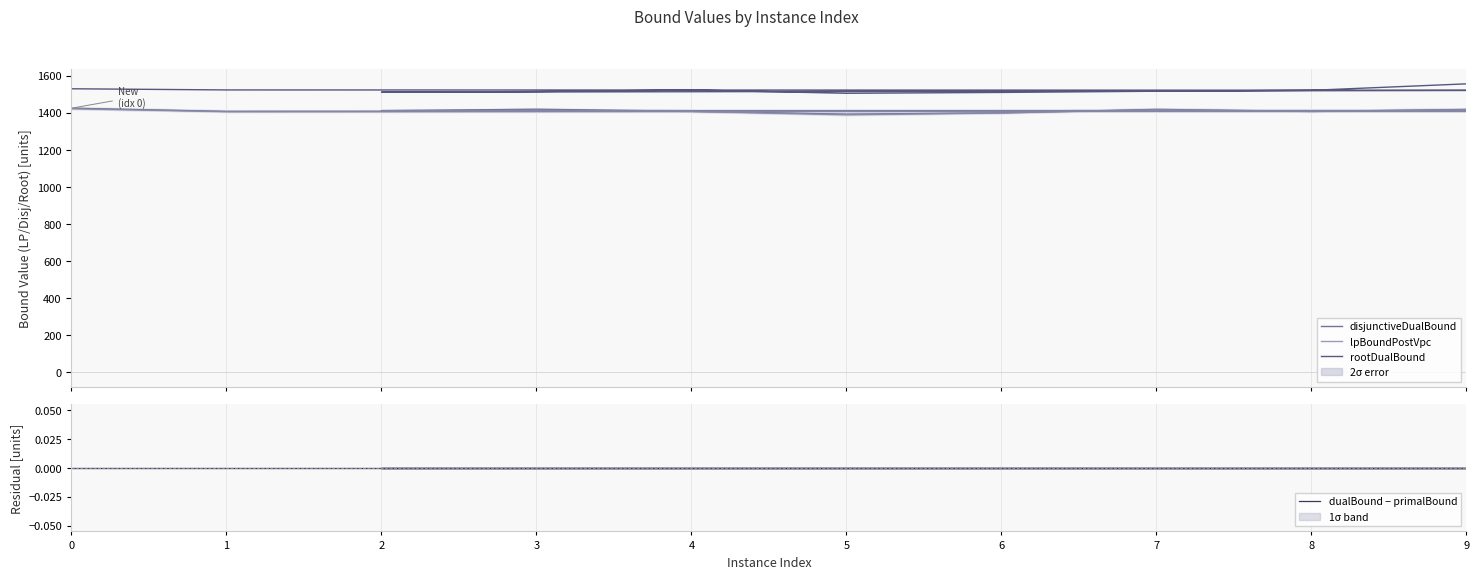

What are all the series names shown in the legend?

disjunctiveDualBound, lpBoundPostVpc, rootDualBound, dualBound − primalBound